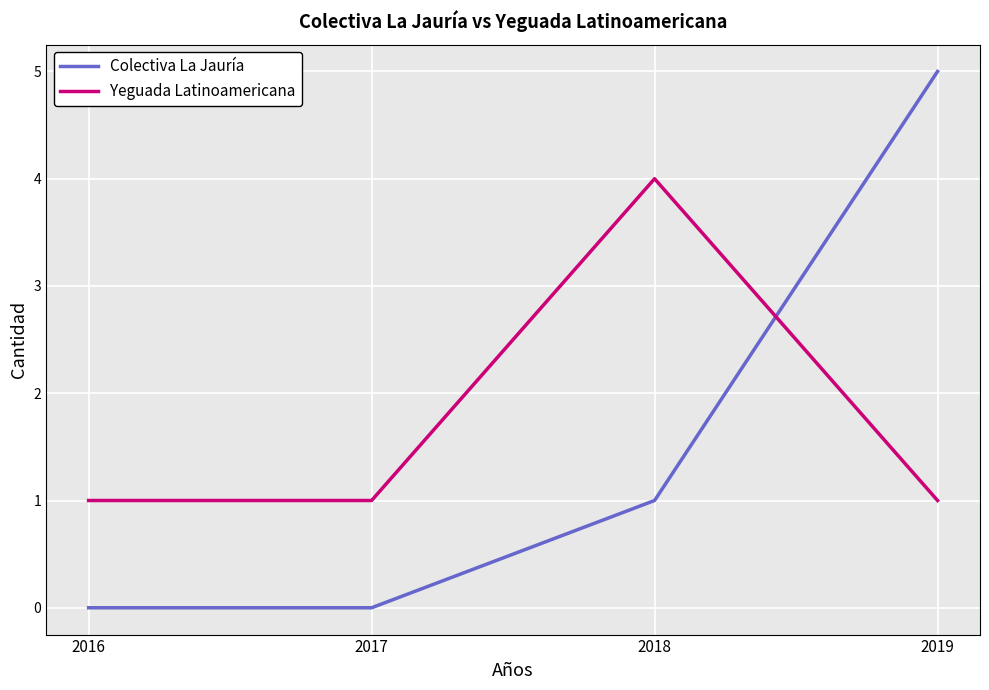

List the series in order of their peak value, lowest first.

Yeguada Latinoamericana, Colectiva La Jauría